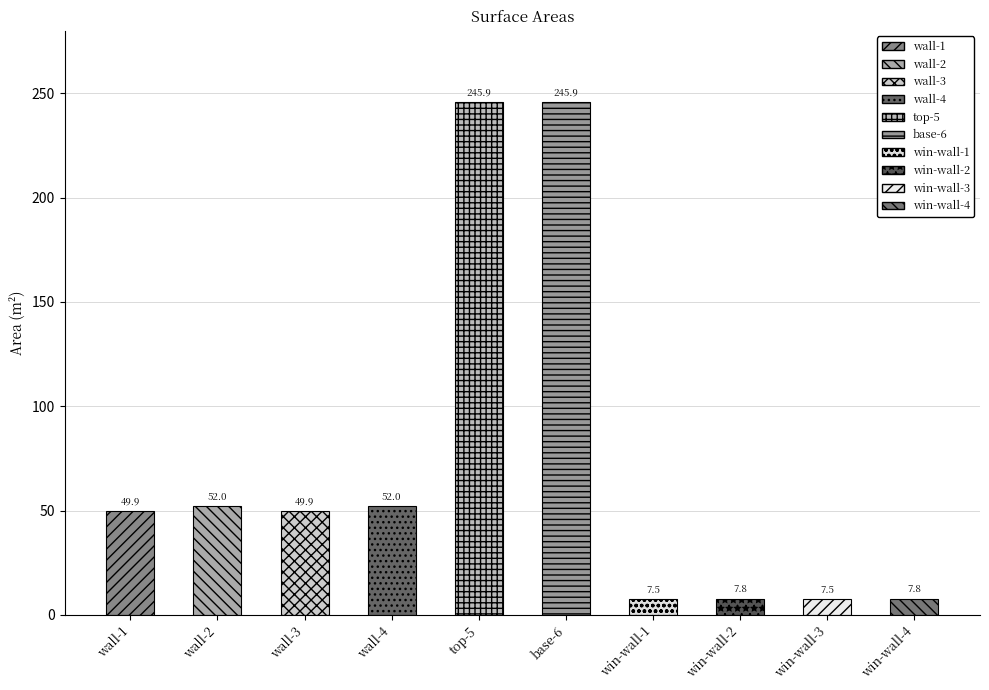

What is the maximum value shown in the chart?

245.9